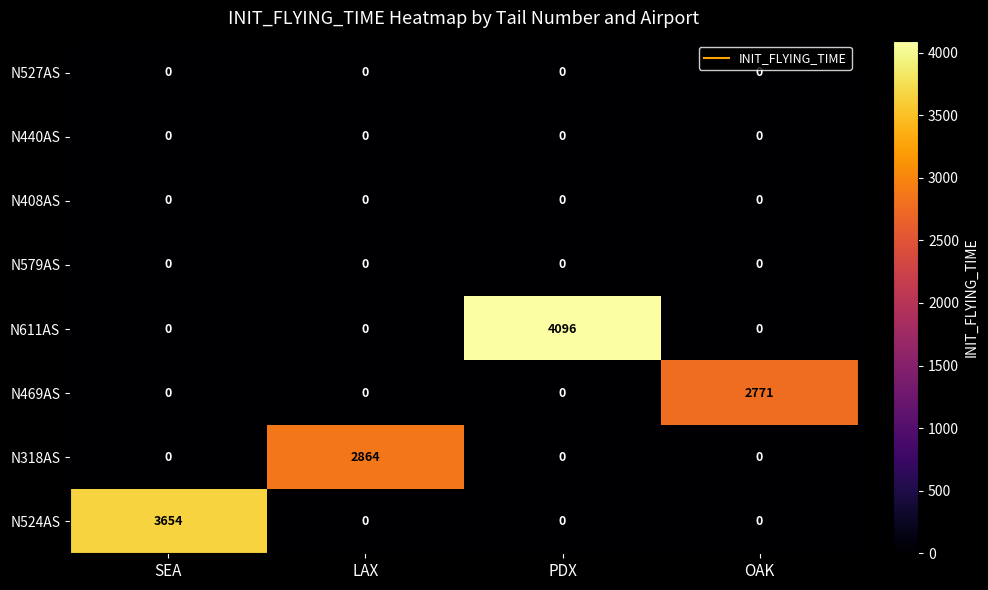

Count the number of categories in the chart.

4